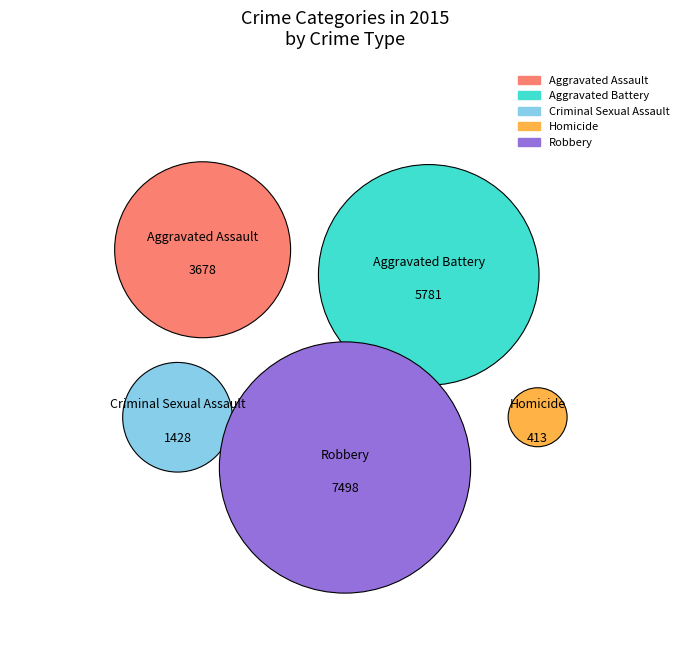

Approximately how many times larger is the value at Aggravated Battery compared to Aggravated Assault?

1.6